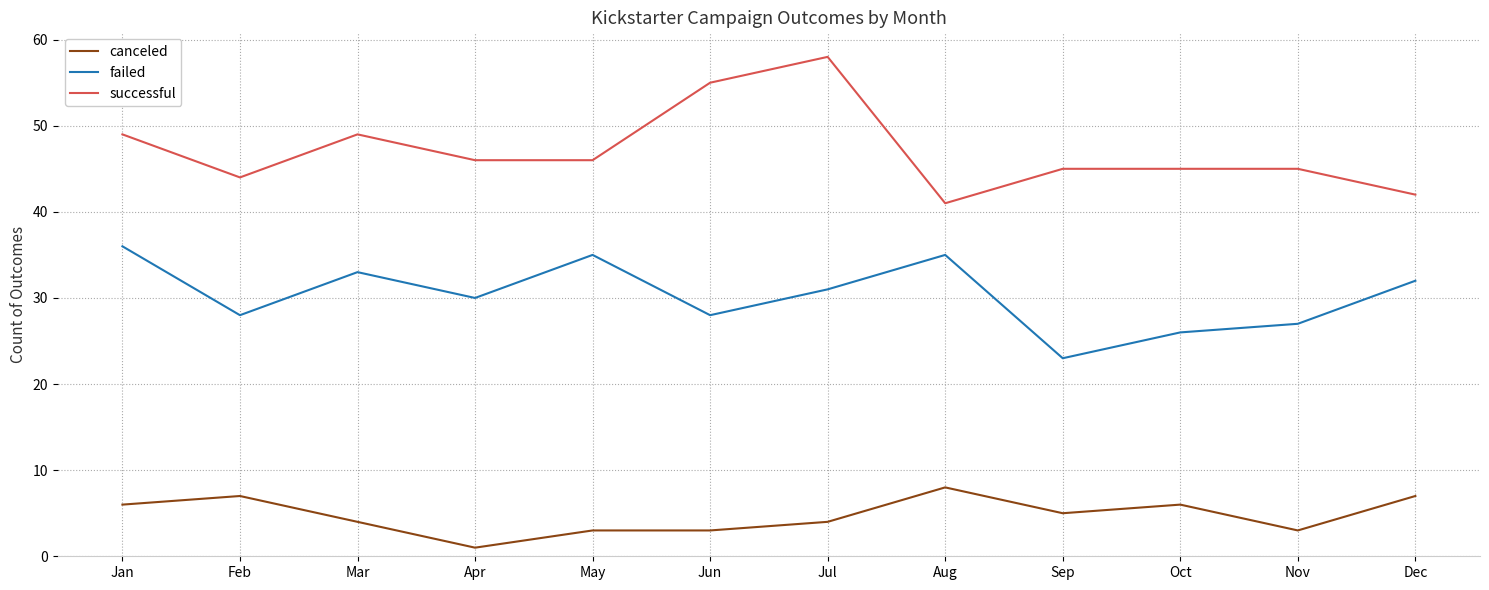

True or false: canceled and successful intersect in this chart.

False